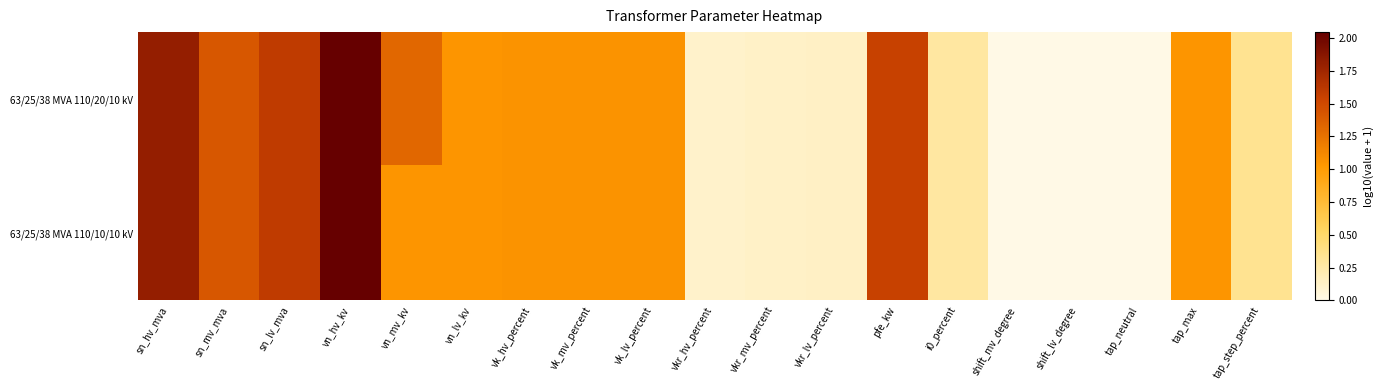

Between tap_neutral and tap_max, which is larger?

tap_max